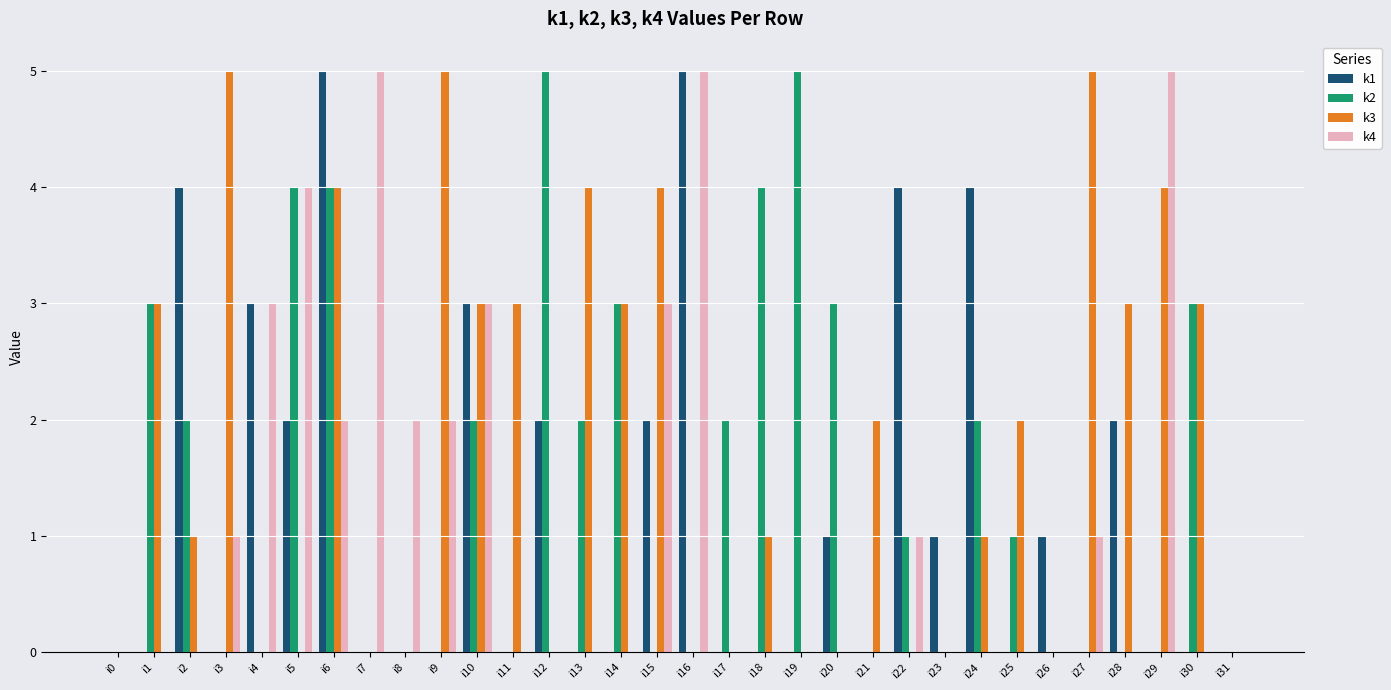

Reading left to right, extract all data points from this chart.

k1: 0	0	4	0	3	2	5	0	0	0	3	0	2	0	0	2	5	0	0	0	1	0	4	1	4	0	1	0	2	0	0	0
k2: 0	3	2	0	0	4	4	0	0	0	2	0	5	2	3	0	0	2	4	5	3	0	1	0	2	1	0	0	0	0	3	0
k3: 0	3	1	5	0	0	4	0	0	5	3	3	0	4	3	4	0	0	1	0	0	2	0	0	1	2	0	5	3	4	3	0
k4: 0	0	0	1	3	4	2	5	2	2	3	0	0	0	0	3	5	0	0	0	0	0	1	0	0	0	0	1	0	5	0	0